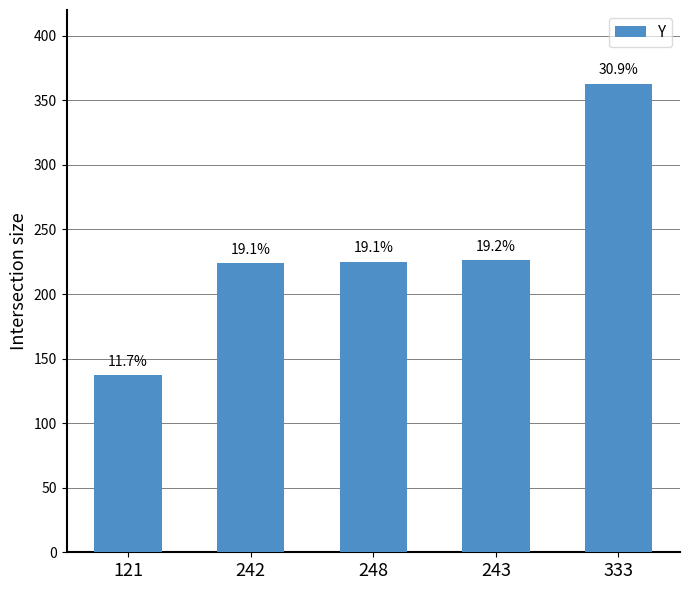

Where does the data first go above 225?

243